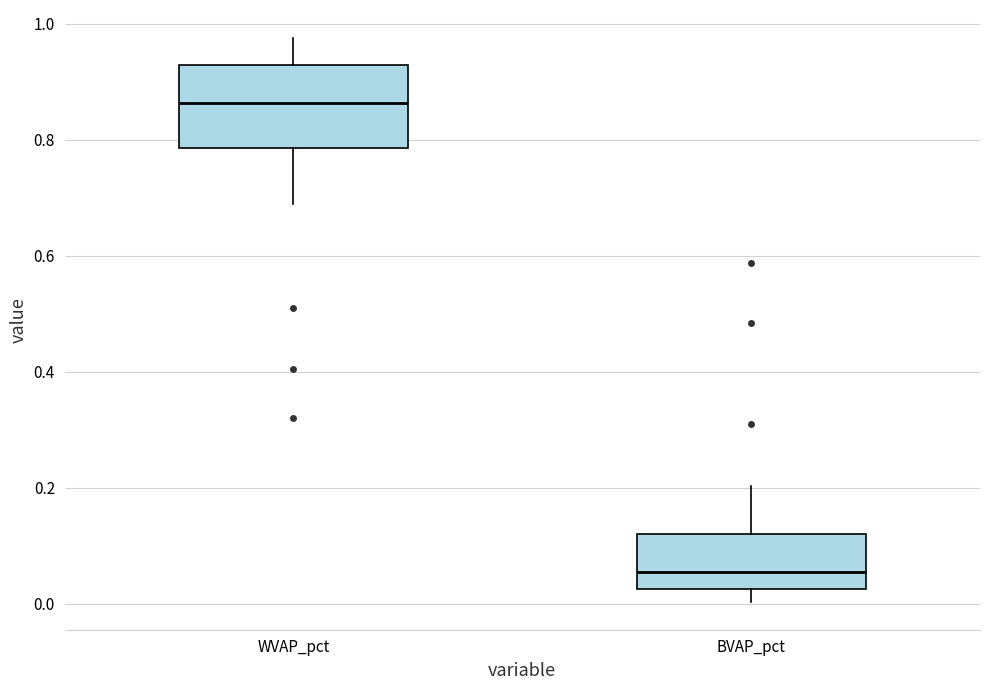

Reading left to right, transcribe this box plot: for each box, give where its median line is, the range the box spans, and where its two whiskers end, as read against the y-axis. The values are not printed on the chart, so give them approximately, as read against the axis.

WVAP_pct: median 0.86, box 0.78 to 0.92, whiskers 0.68 to 0.98
BVAP_pct: median 0.06, box 0.02 to 0.12, whiskers 0.00 to 0.20